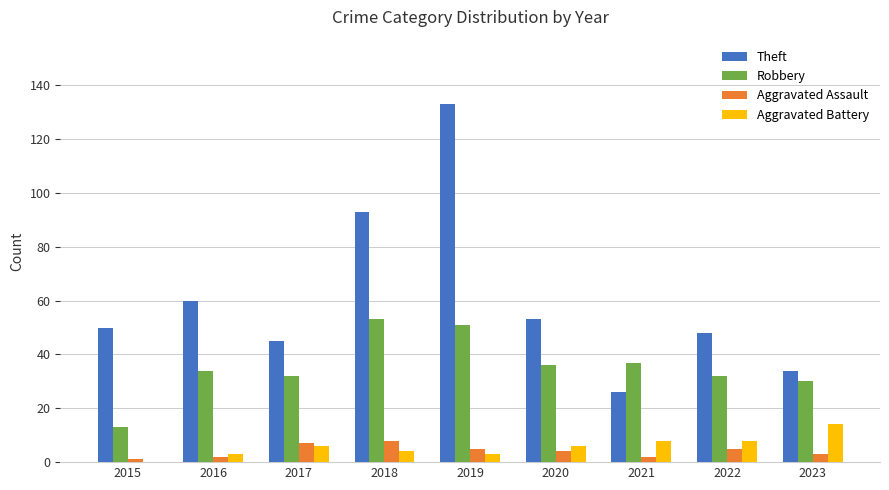

Which series changed the most between 2020 and 2023?

Theft